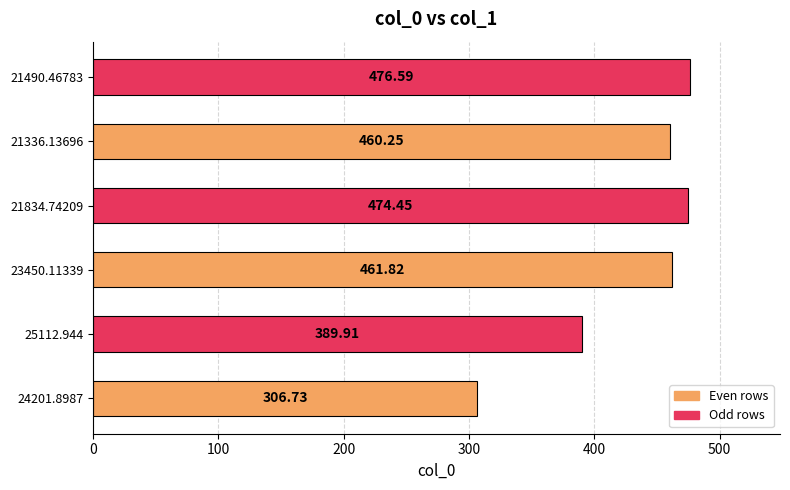

What is the maximum value shown in the chart?

476.6